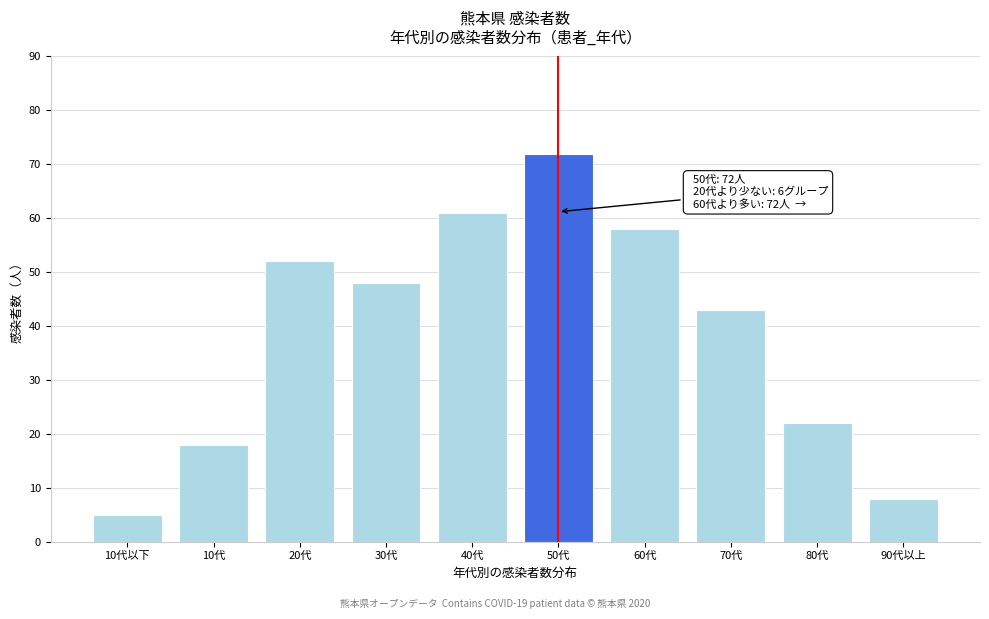

Reading right to left, extract all data points from this chart.

8	22	43	58	72	61	48	52	18	5